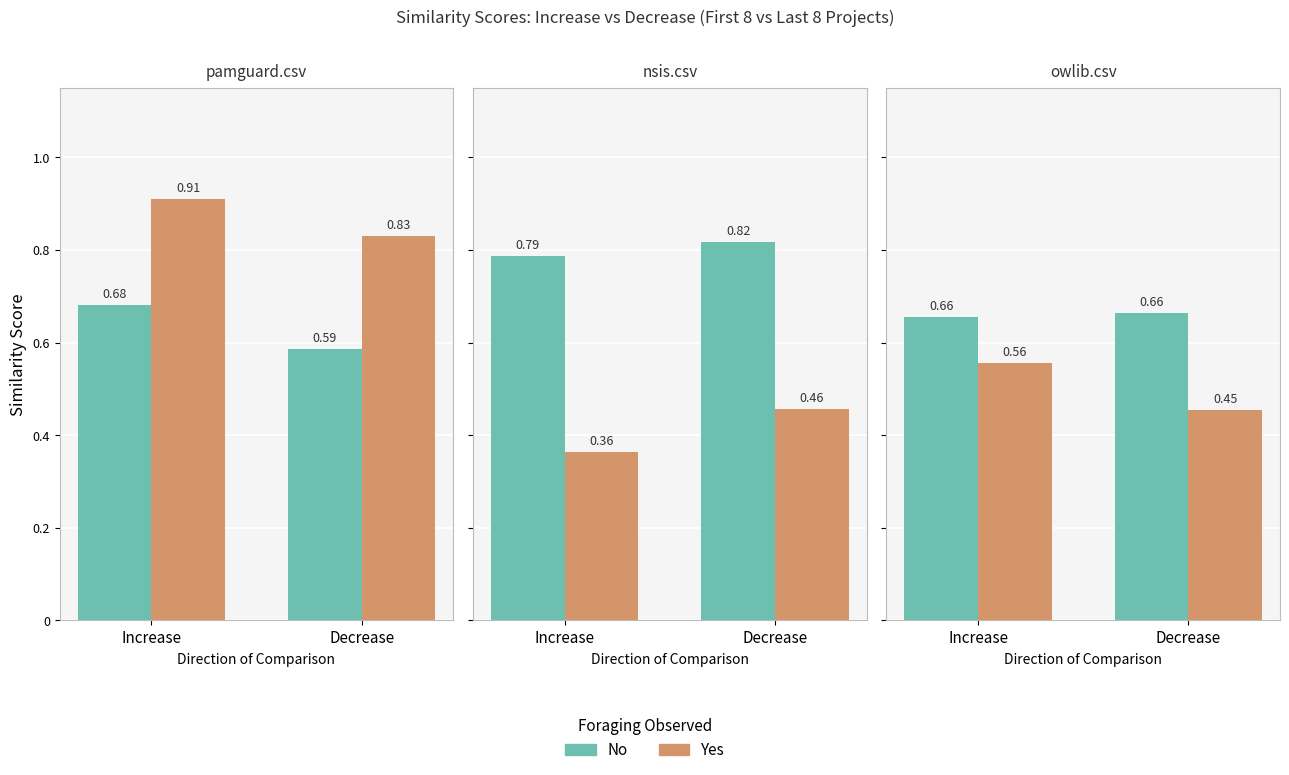

At how many categories does at least one series exceed 0?

2